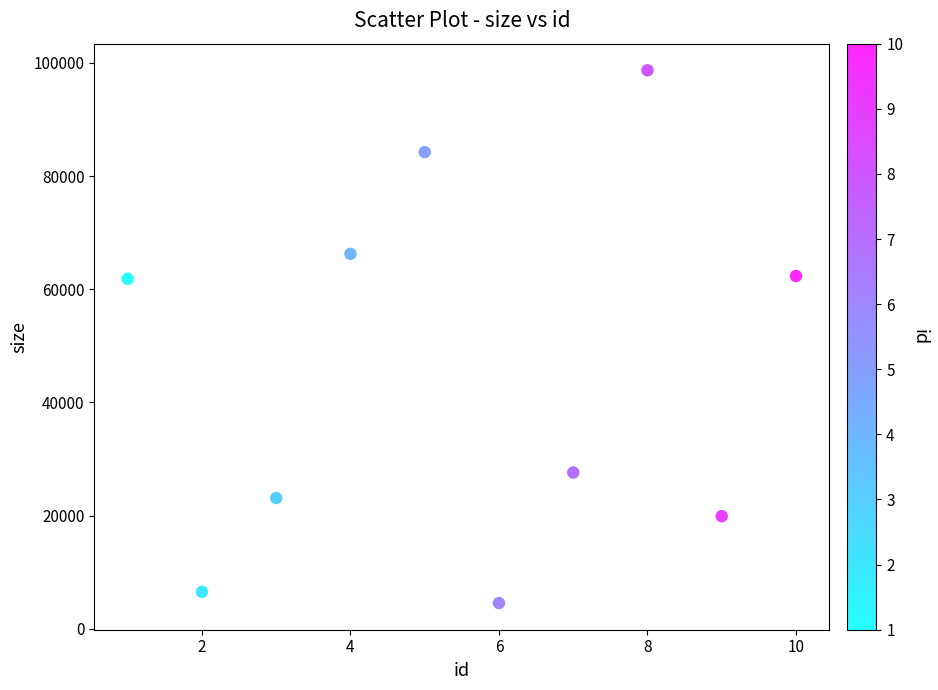

What is the range of Y values (max minus min)?

94166